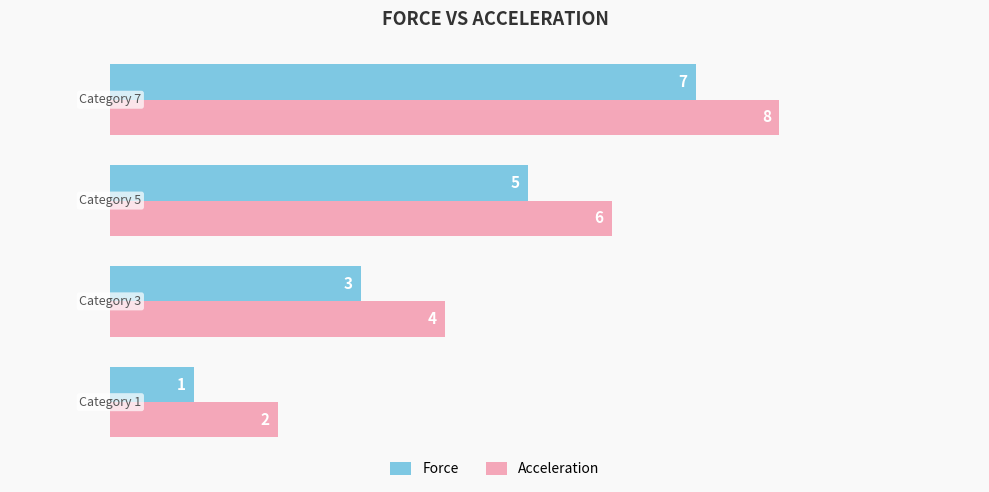

List the series in order of their overall mean, highest first.

Acceleration, Force